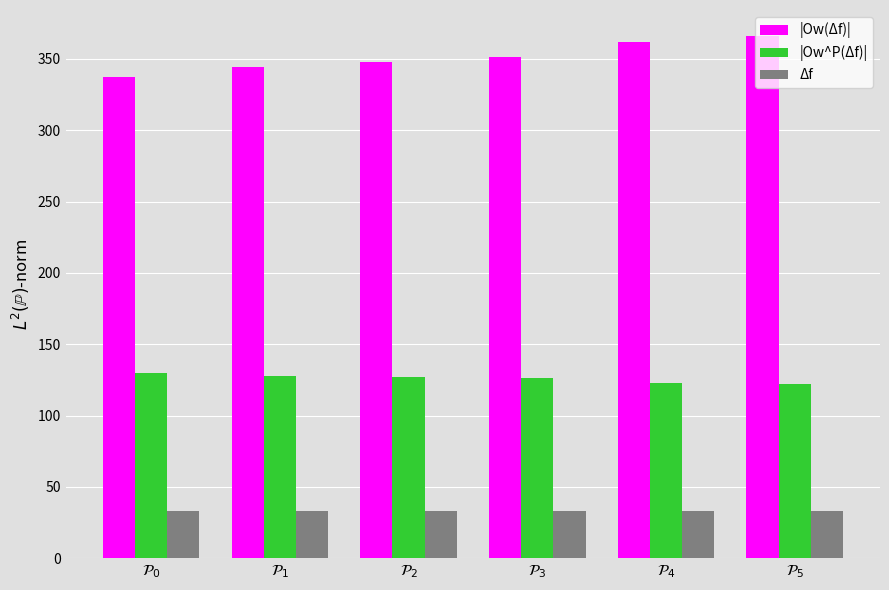

What is the smallest value displayed?

33